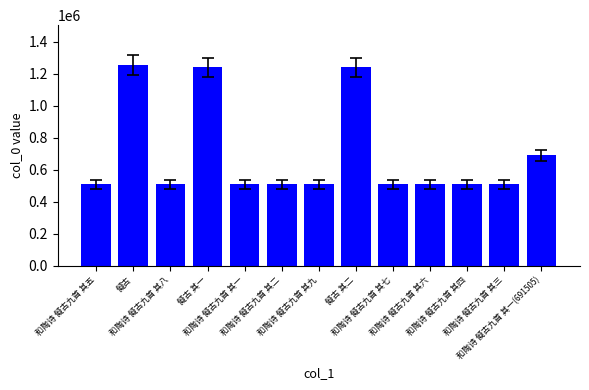

How many series are shown in this chart?

1